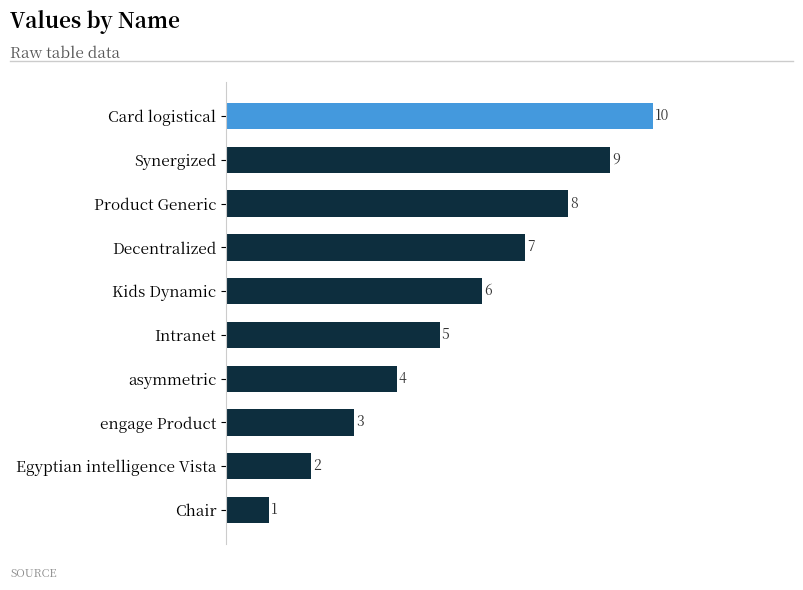

What is the label of the 5th bar from the bottom?

Intranet